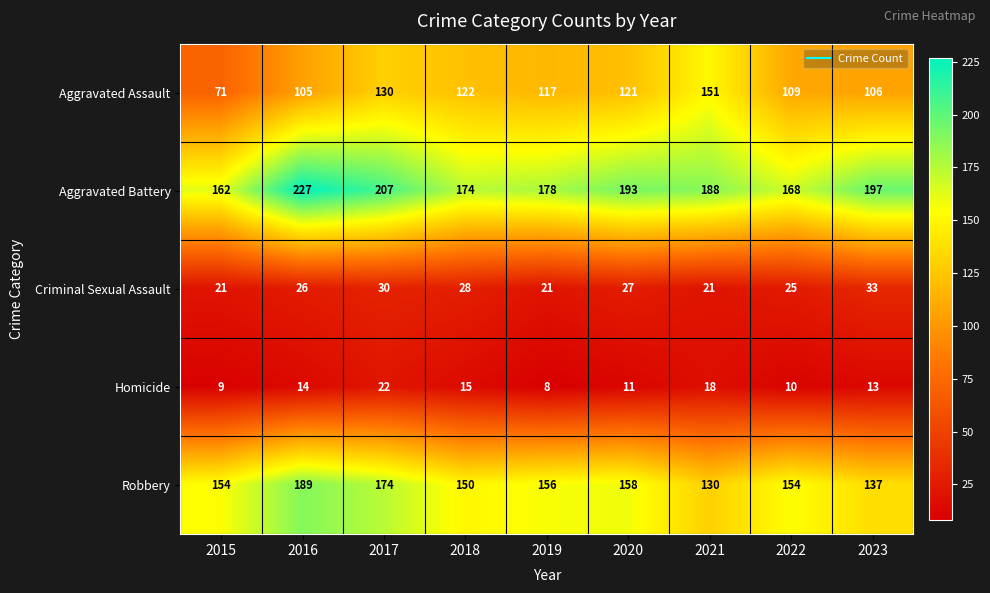

Is it true that Robbery equals 189 at 2016?

True